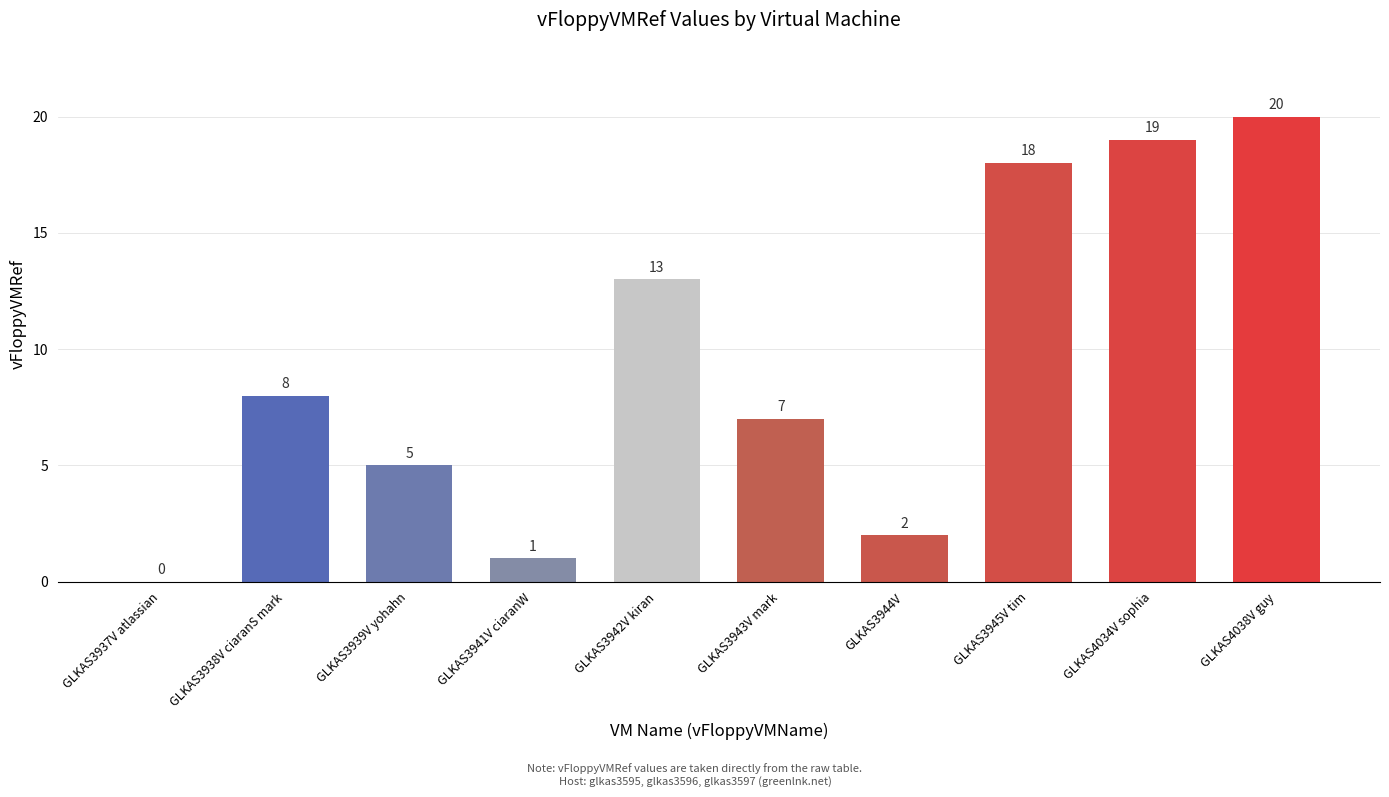

The chart shows a value of 2 at GLKAS3938V ciaranS mark. True or false?

False